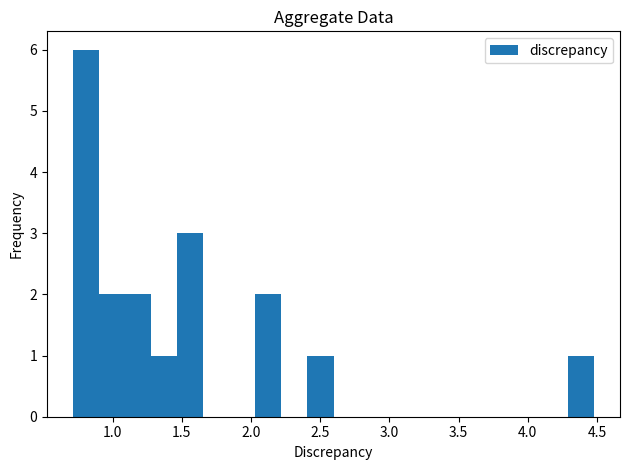

Read against the x-axis, roughly where is the centre of the tallest bar?

0.80